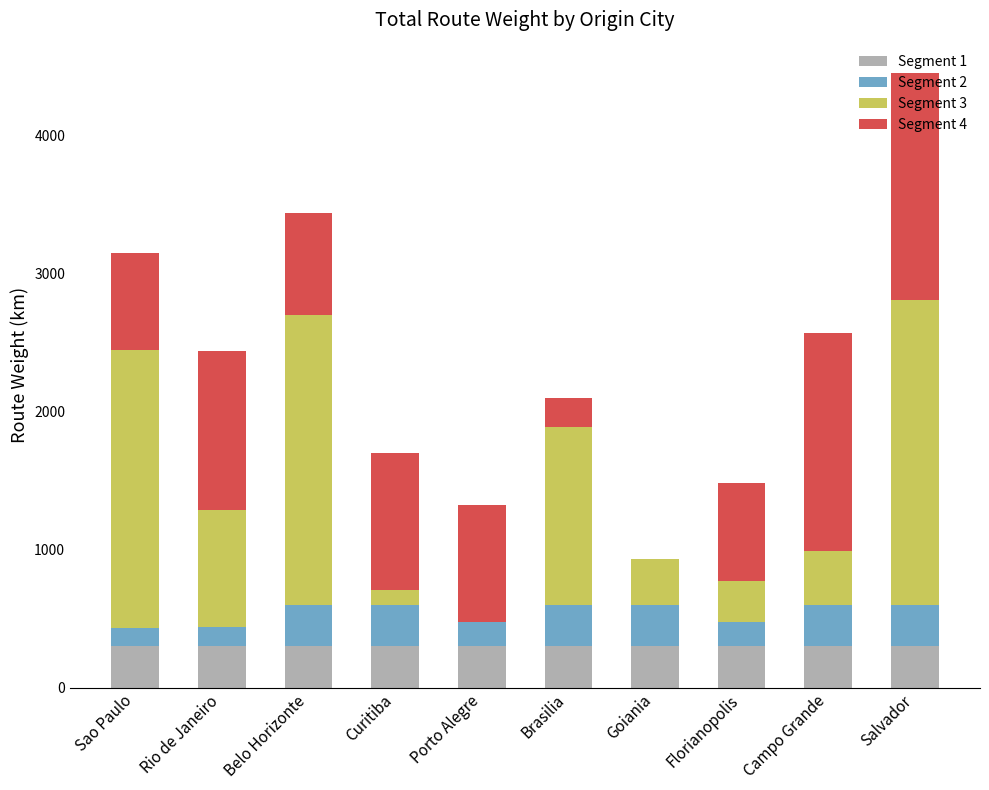

How many data points does each series have?

10